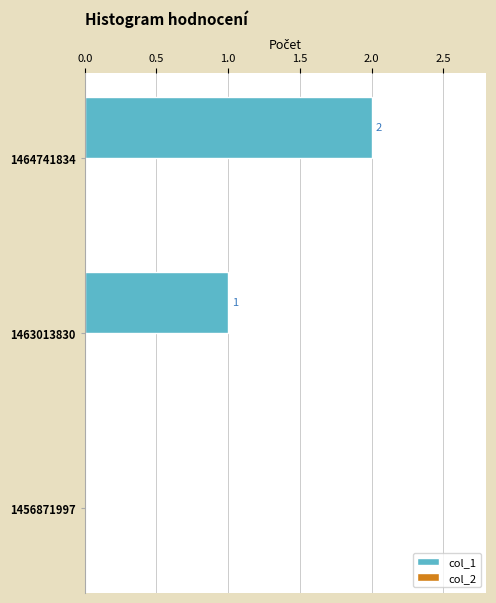

What is the change in value from 1463013830 to 1464741834?

+1